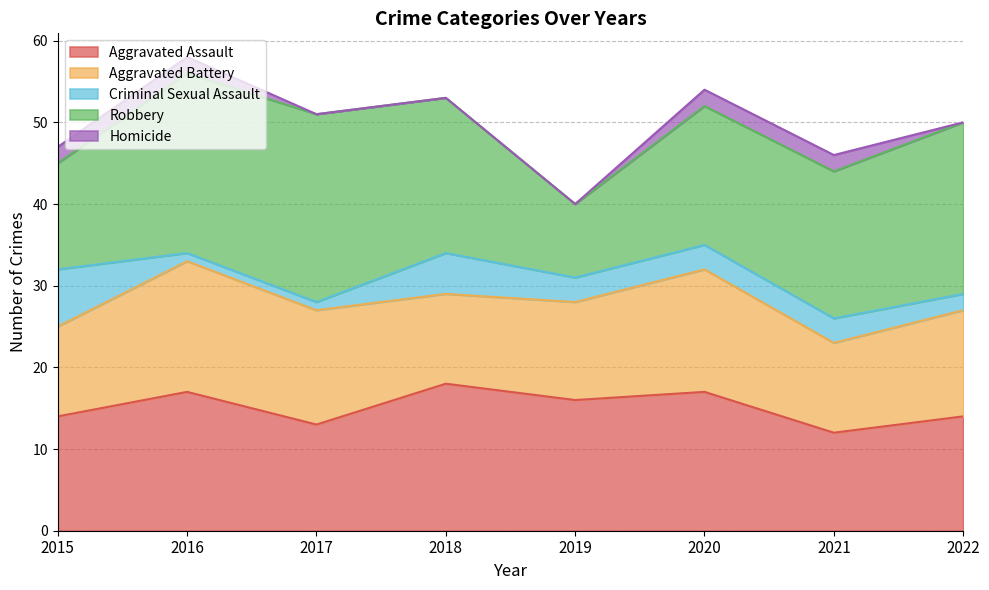

What are all the series names shown in the legend?

Aggravated Assault, Aggravated Battery, Criminal Sexual Assault, Robbery, Homicide